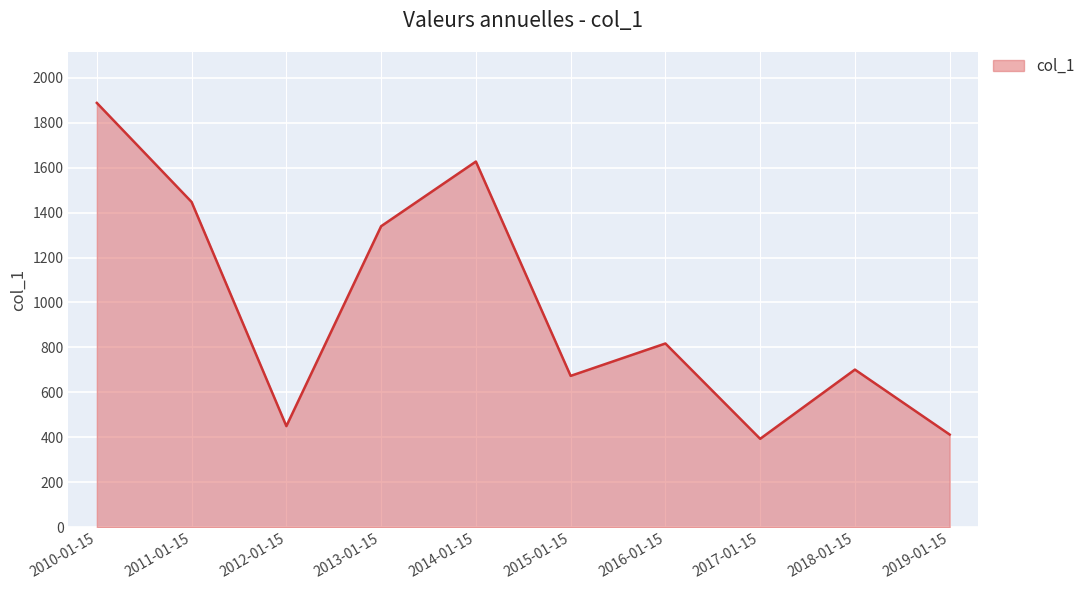

Is it true that the value at 2019-01-15 is 412.4?

True